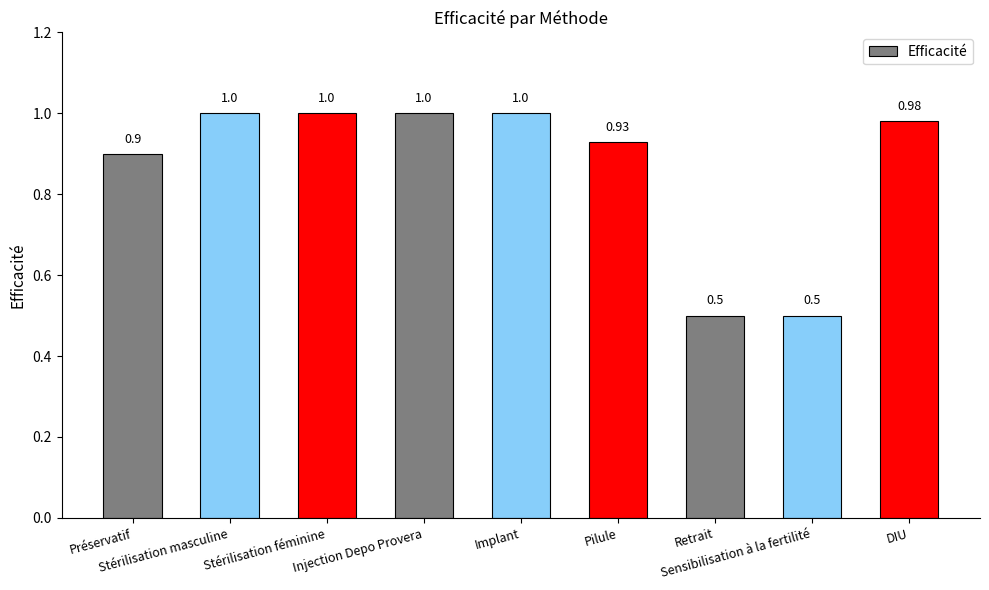

Are the bars grouped side by side (vs. stacked)?

No